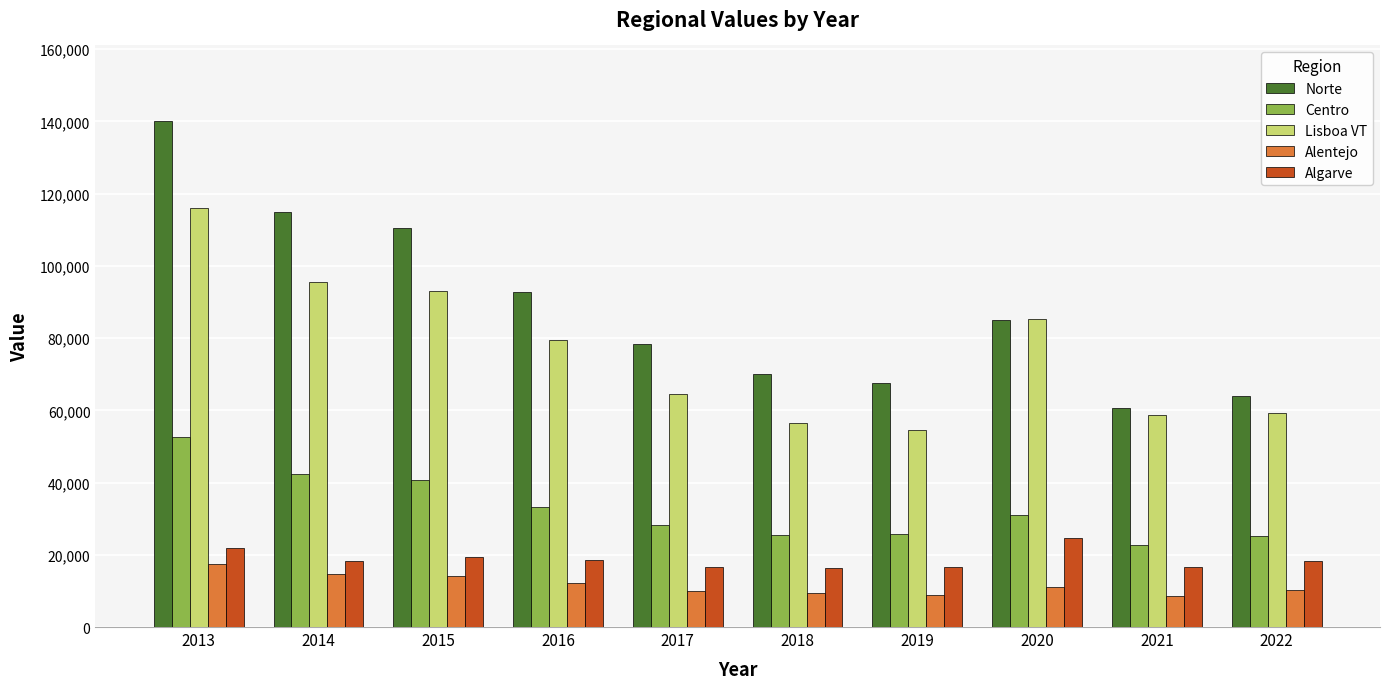

How many bars are there in each group?

5